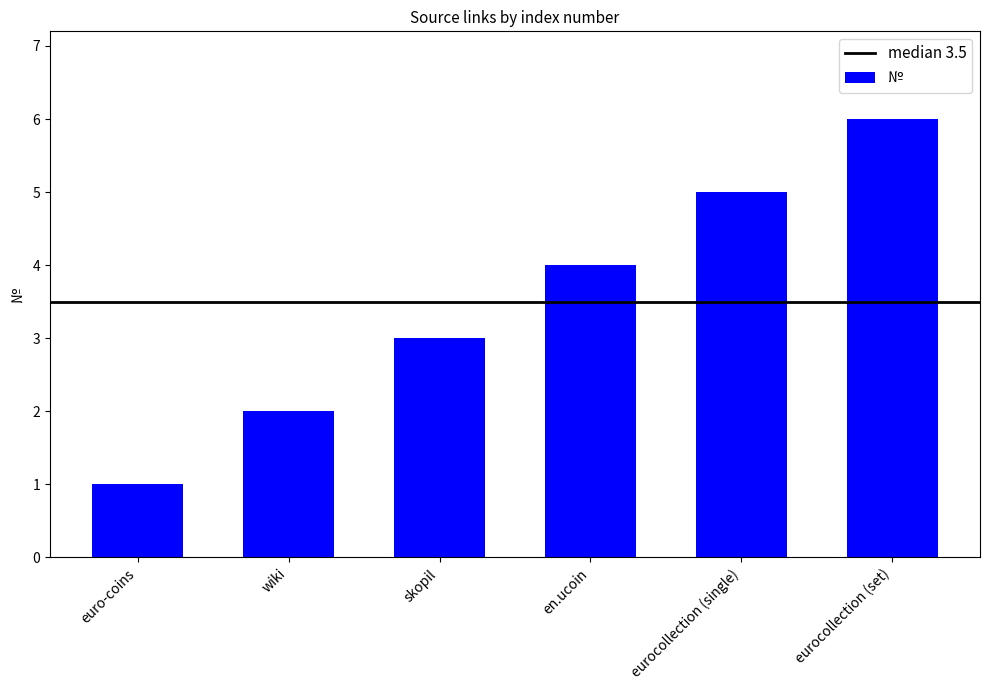

Reading left to right, what are all the values shown in this chart?

euro-coins=1	wiki=2	skopil=3	en.ucoin=4	eurocollection (single)=5	eurocollection (set)=6